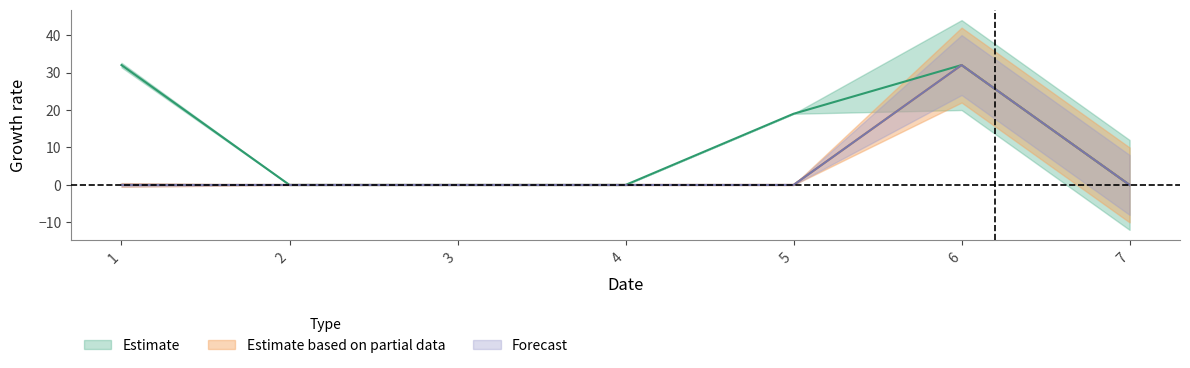

True or false: Estimate based on partial data and Estimate intersect in this chart.

False